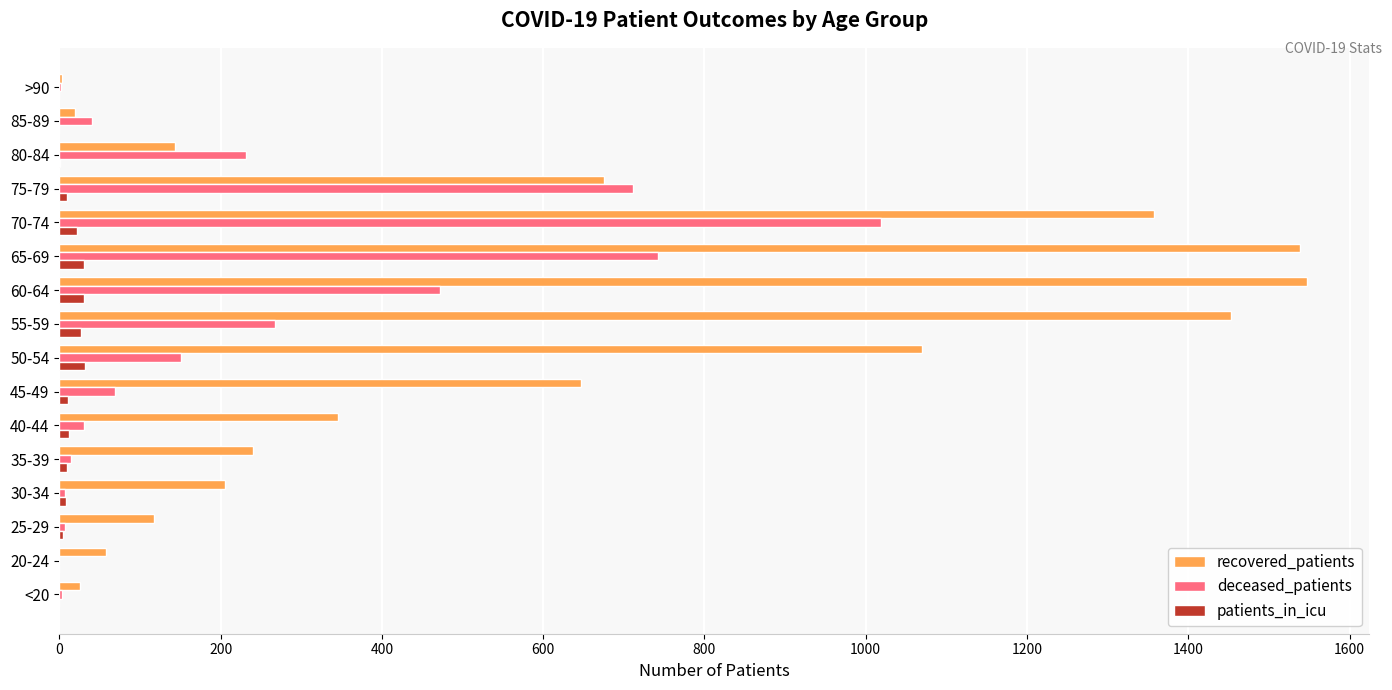

Where is deceased_patients nearest to the value 509?

60-64